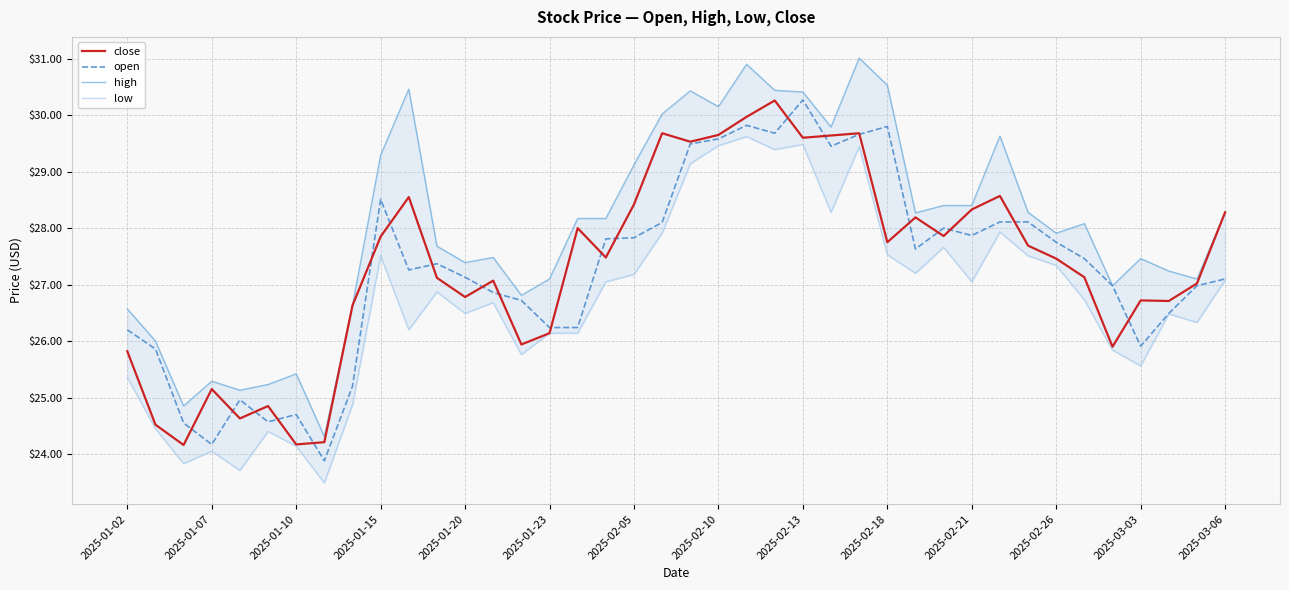

What is the value of the low point at the 3rd from the left?

23.8